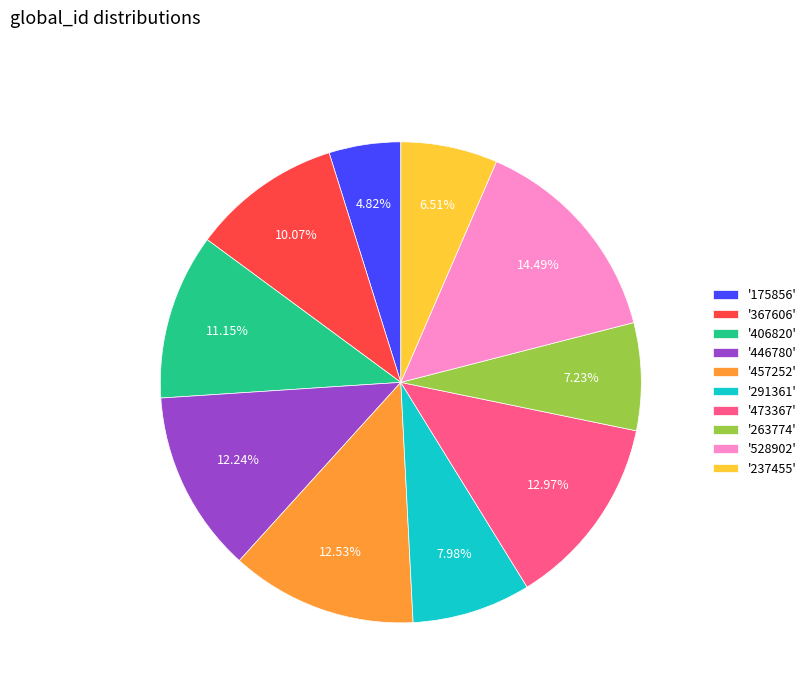

Count the number of slices in the pie.

10